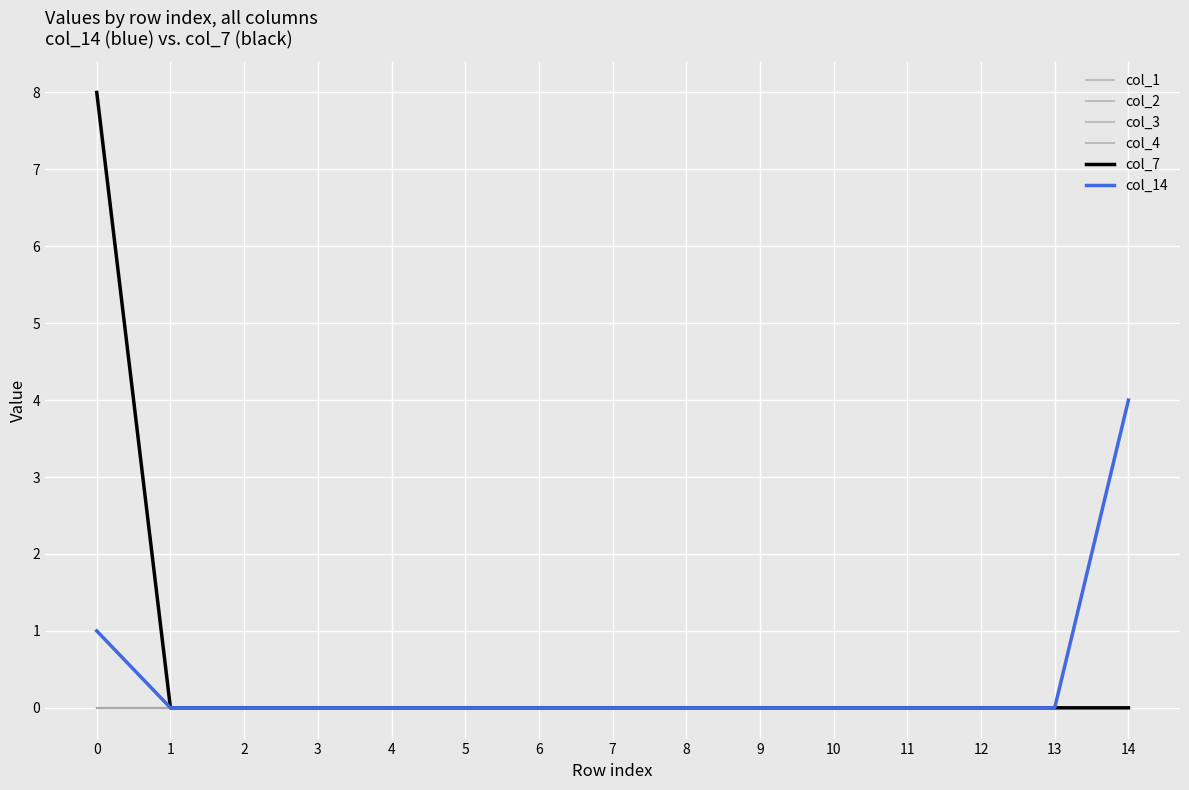

At how many categories does at least one series exceed 5?

1